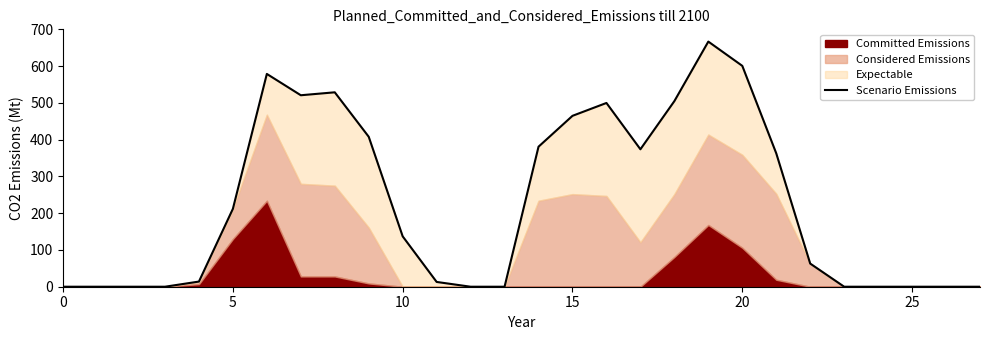

What is the difference between the maximum and second lowest values?

667